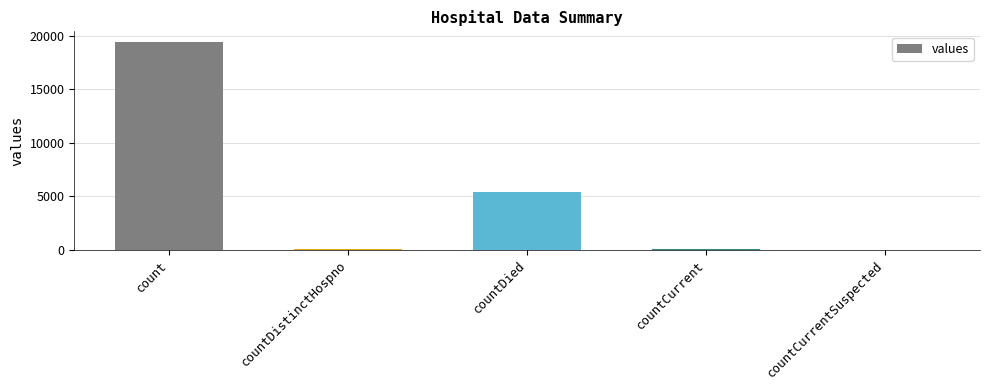

The value at countDied is 2697. True or false?

False